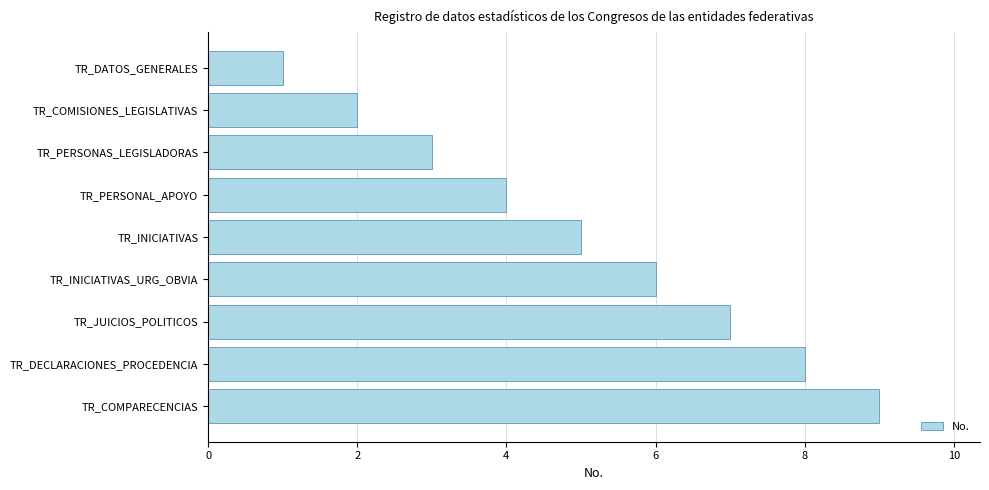

Rank the categories by value from highest to lowest.

TR_COMPARECENCIAS, TR_DECLARACIONES_PROCEDENCIA, TR_JUICIOS_POLITICOS, TR_INICIATIVAS_URG_OBVIA, TR_INICIATIVAS, TR_PERSONAL_APOYO, TR_PERSONAS_LEGISLADORAS, TR_COMISIONES_LEGISLATIVAS, TR_DATOS_GENERALES